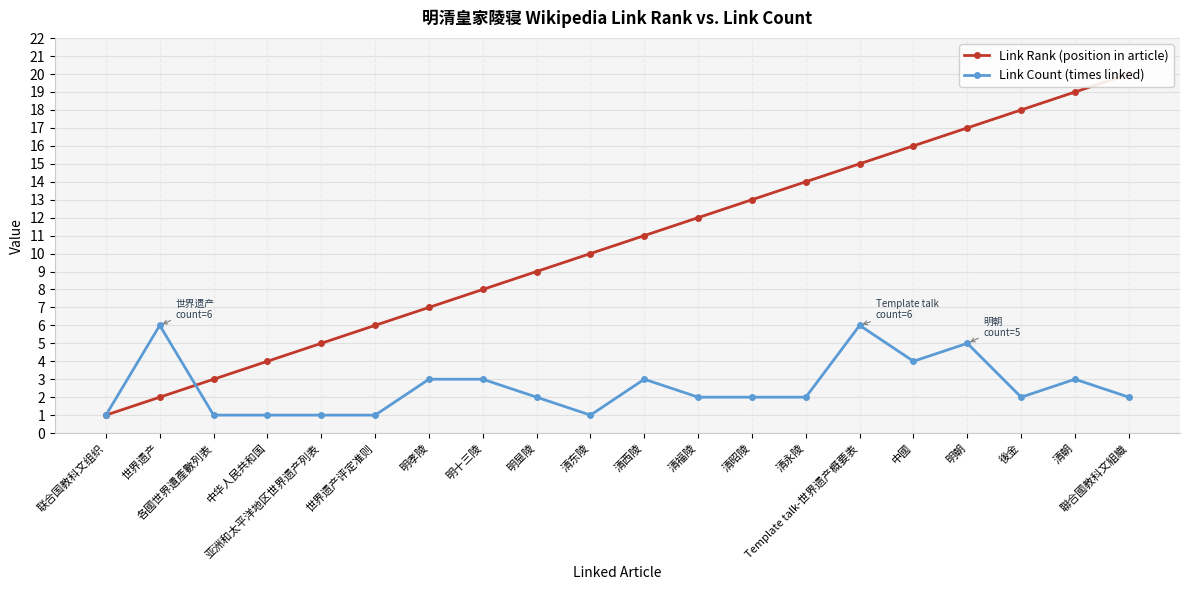

Between 後金 and 联合国教科文组织, which is larger?

後金